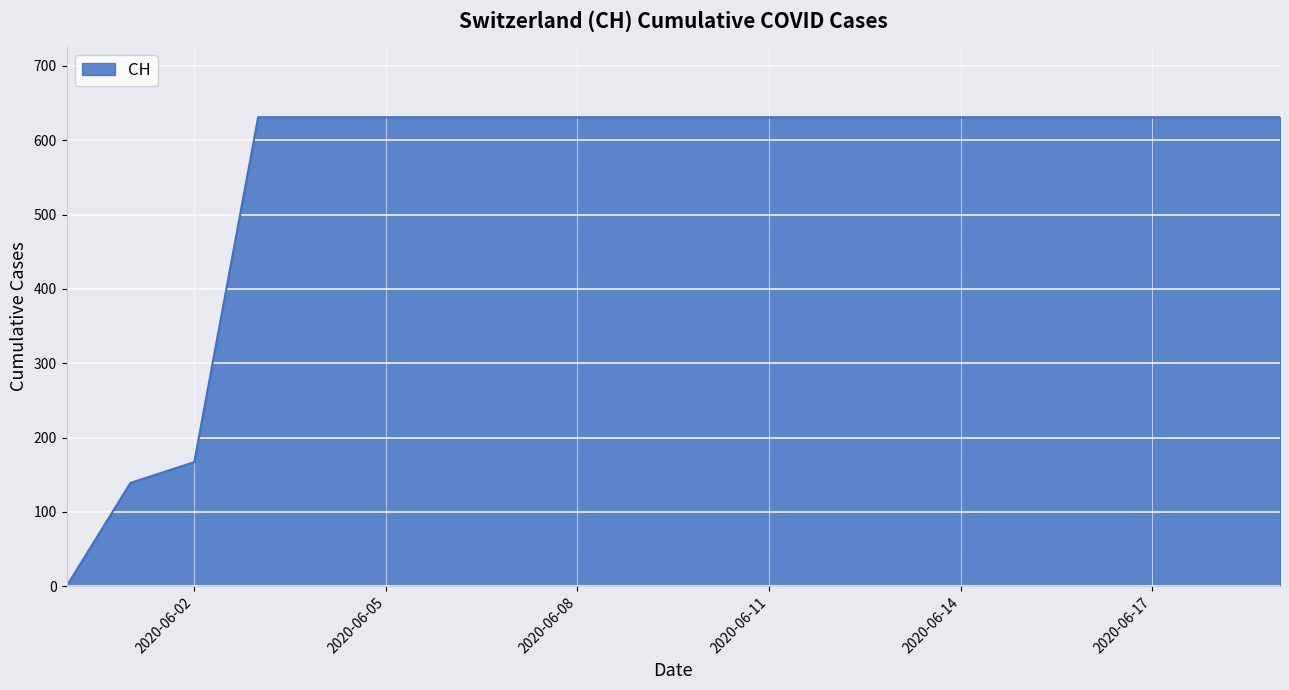

What is the difference between the maximum and minimum values?

631